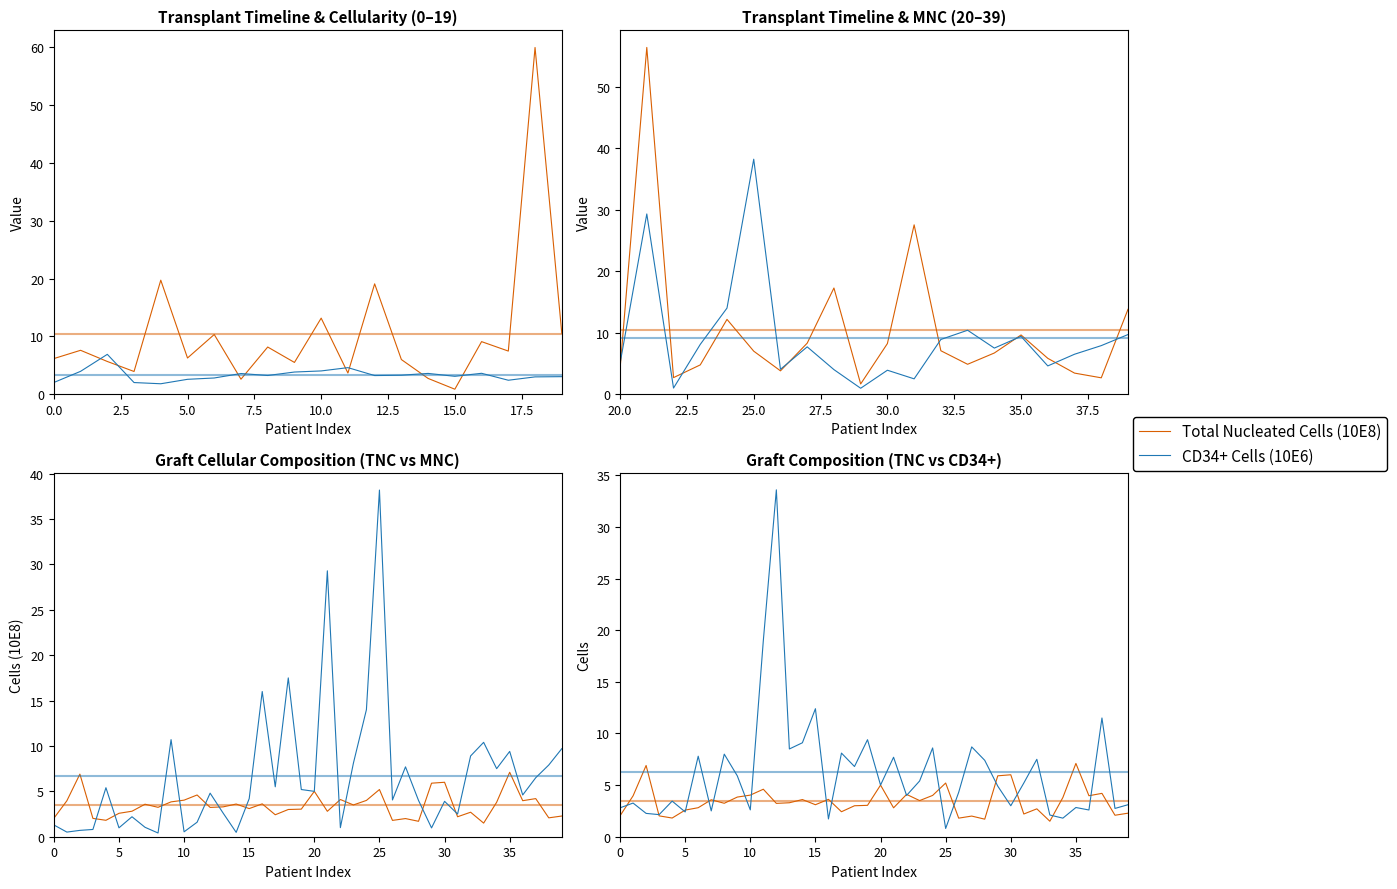

What is the average value of the Total_Nucleated_Cells series?

3.5